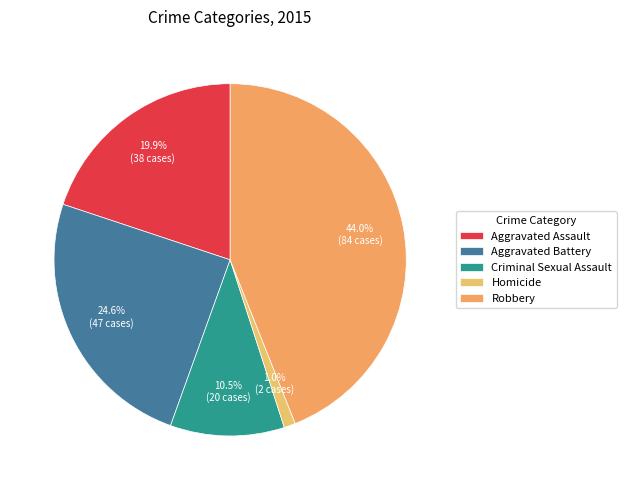

Is it true that Robbery is 44% of the pie?

True